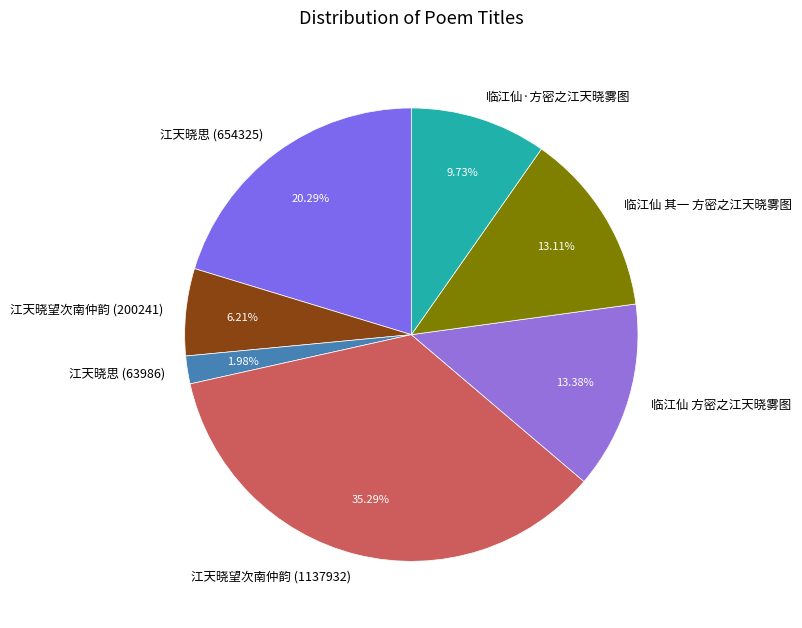

What portion of the pie excludes 临江仙·方密之江天晓雾图?

90.3%